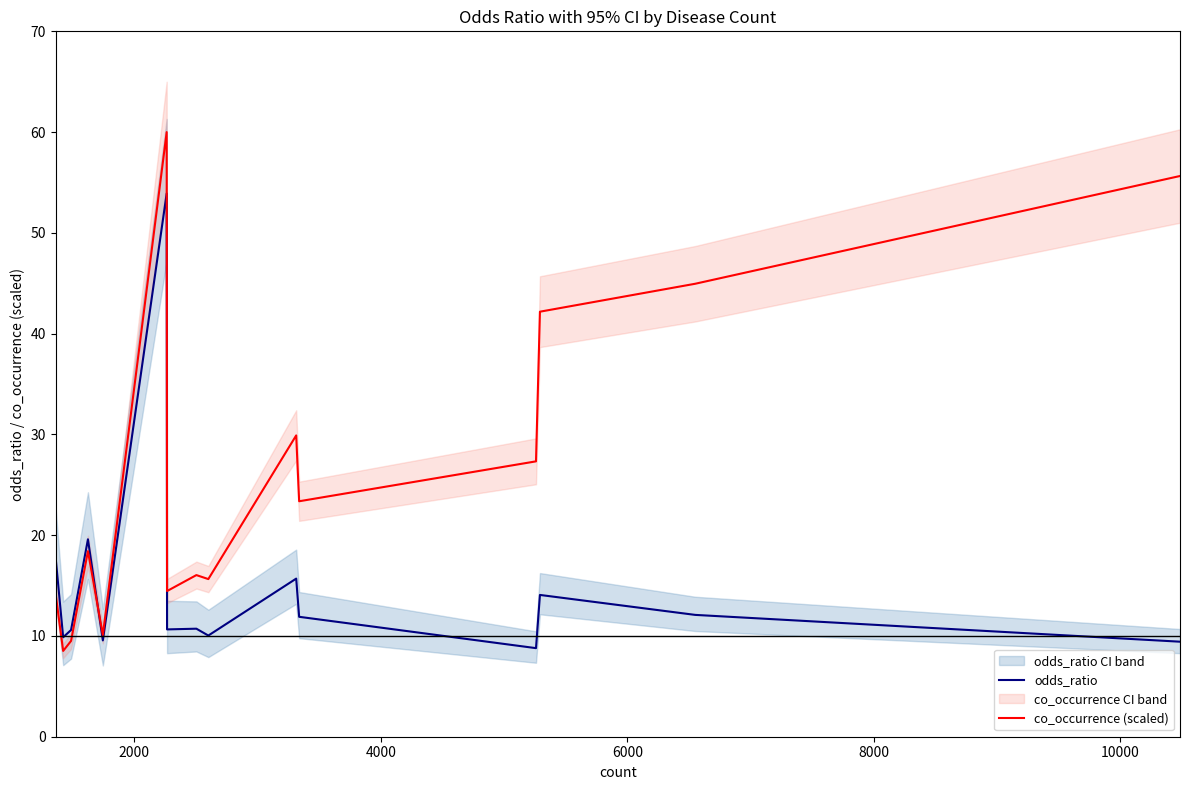

True or false: odds_ratio has more than 1 points higher than both neighbors.

True